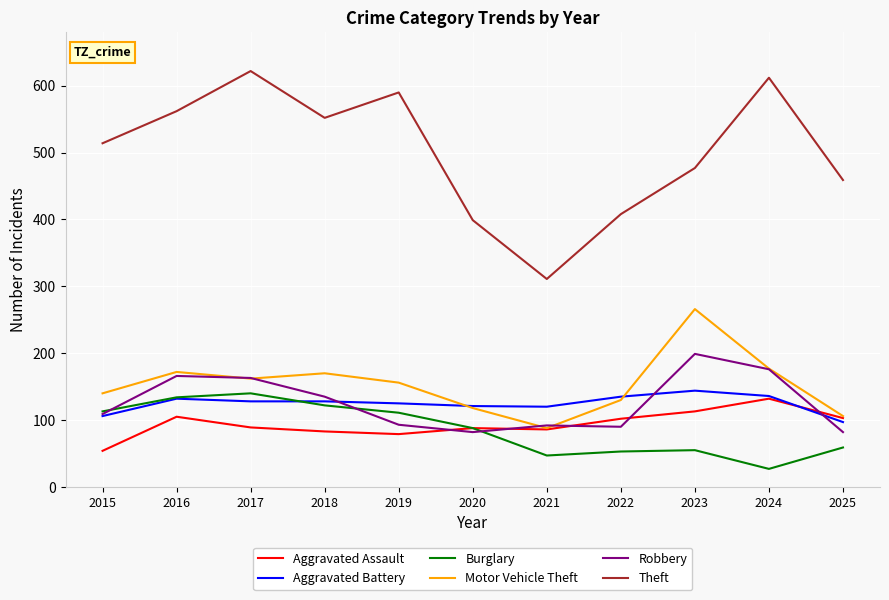

True or false: Robbery has a value of 152 at 2019.

False